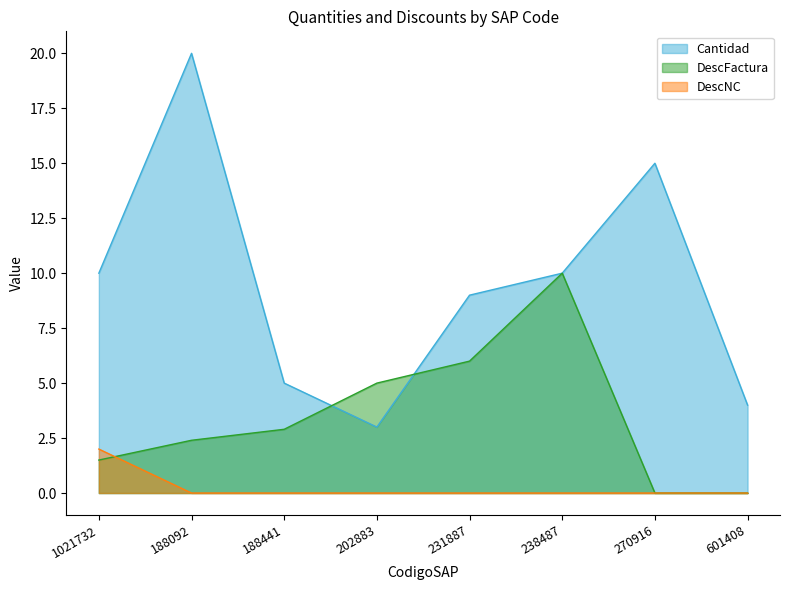

What is the average value of the DescFactura series?

3.5